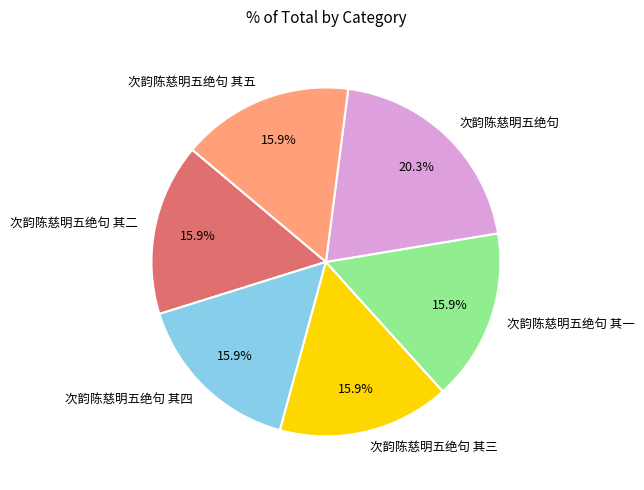

Approximately how many times larger is the value at 次韵陈慈明五绝句 其三 compared to 次韵陈慈明五绝句 其五?

1.0